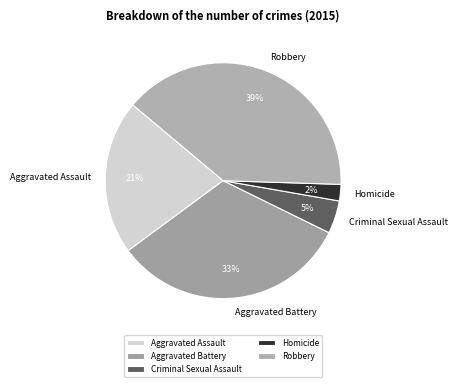

Do Aggravated Assault and Aggravated Battery together represent more than half of the pie?

Yes